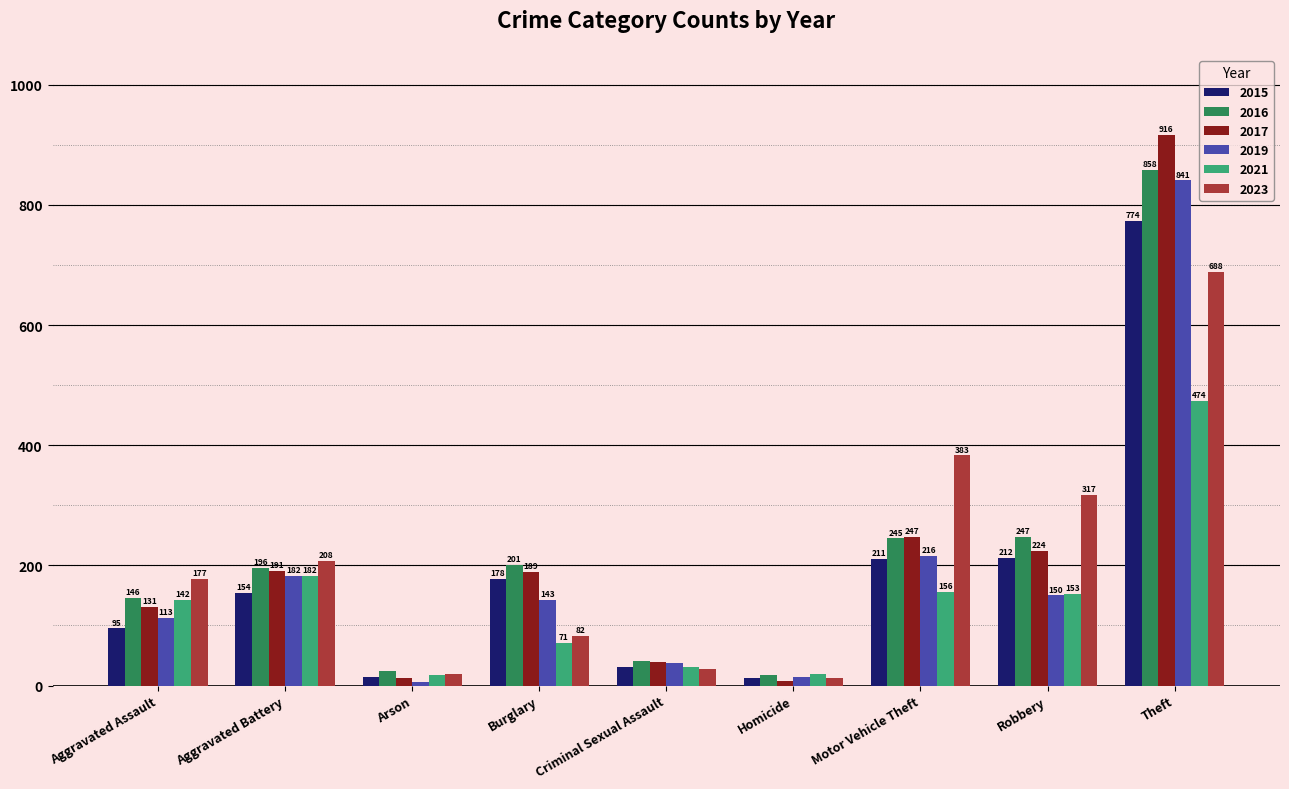

What is the average value of the 2021 series?

138